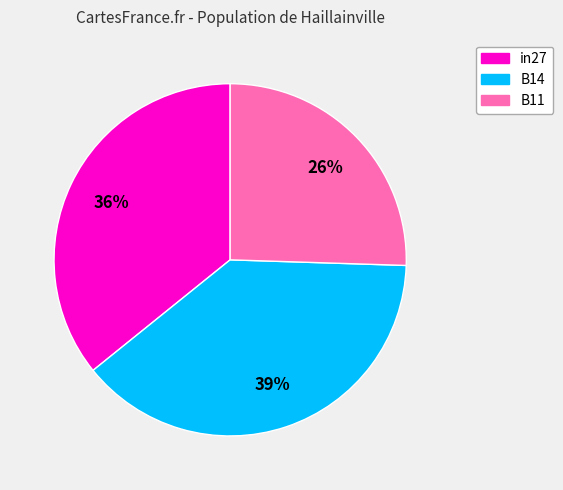

Is there any slice that represents more than half of the pie?

No